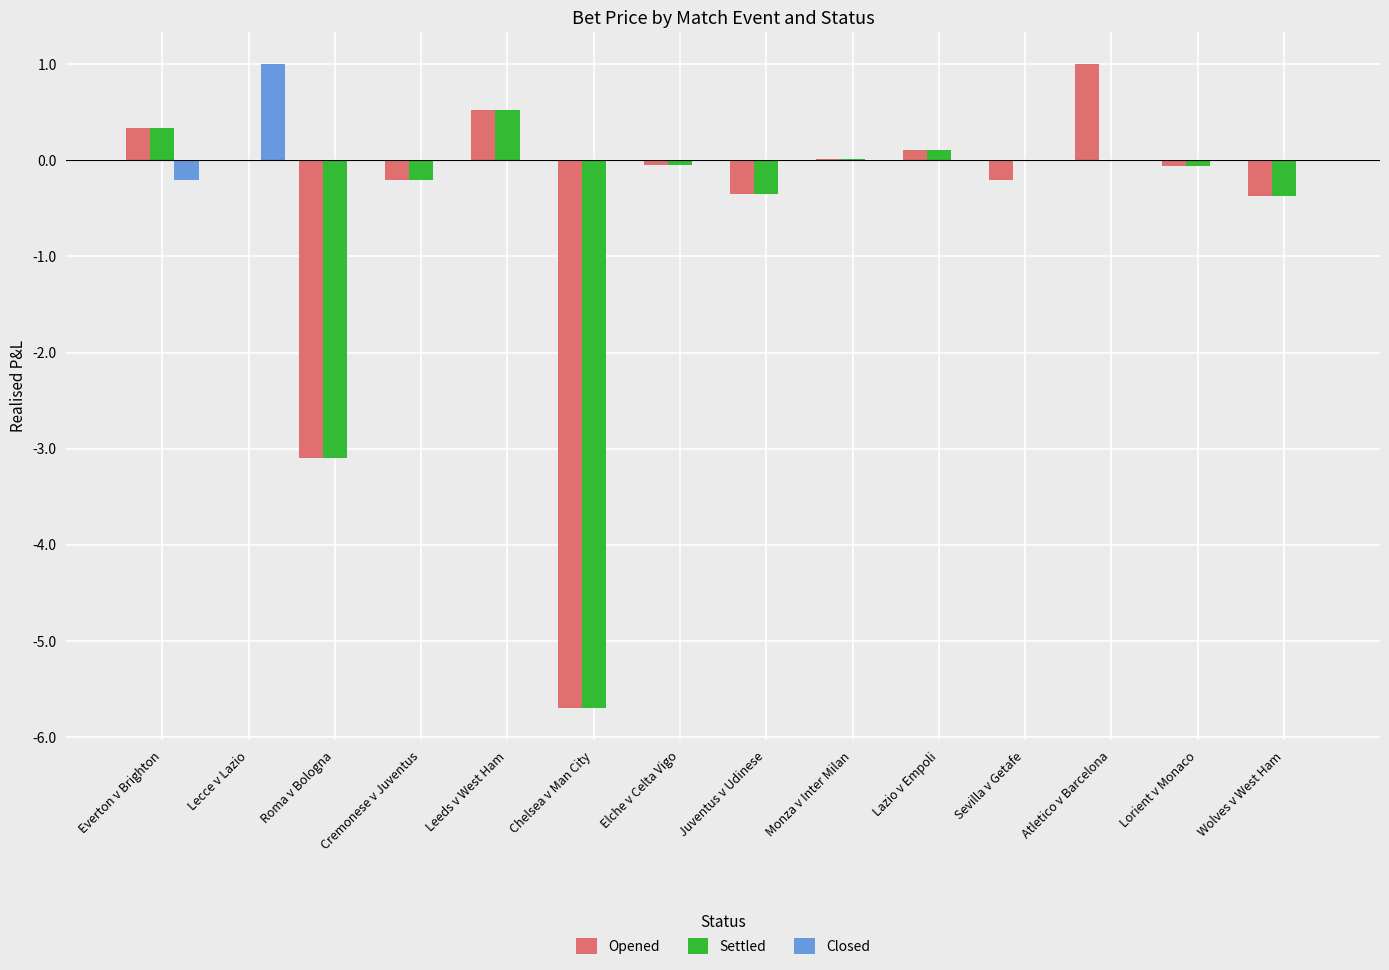

What is the sum of all Settled values?

-8.8